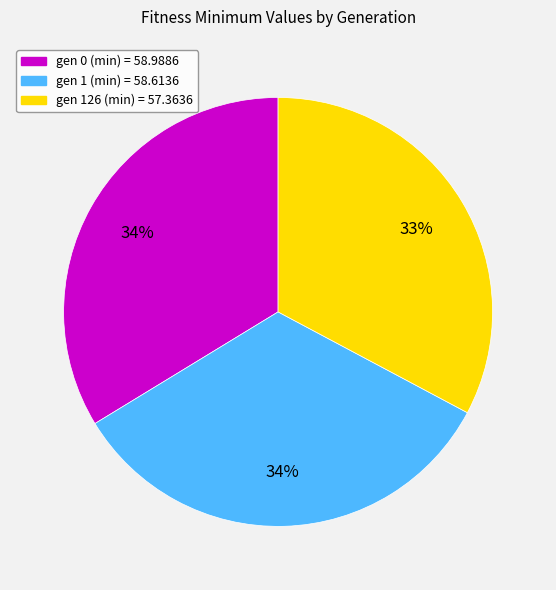

Approximately how many times larger is the value at gen 0 (min) compared to gen 1 (min)?

1.0